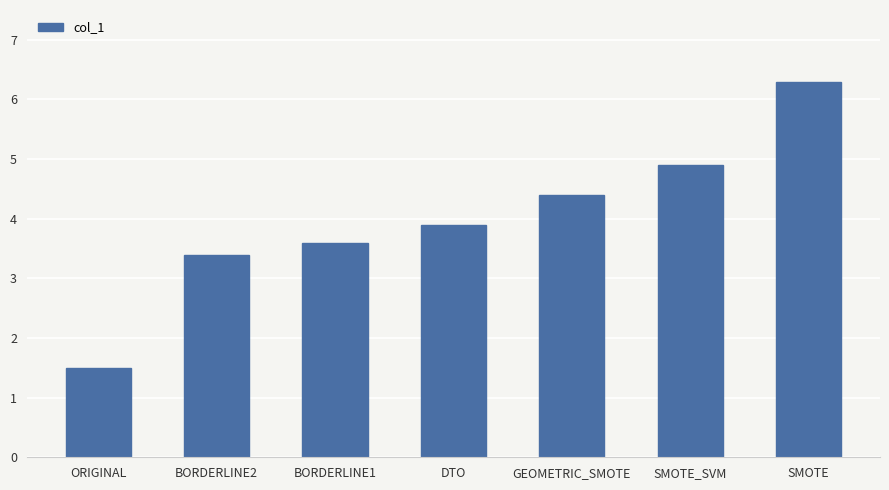

What is the average value?

4.0